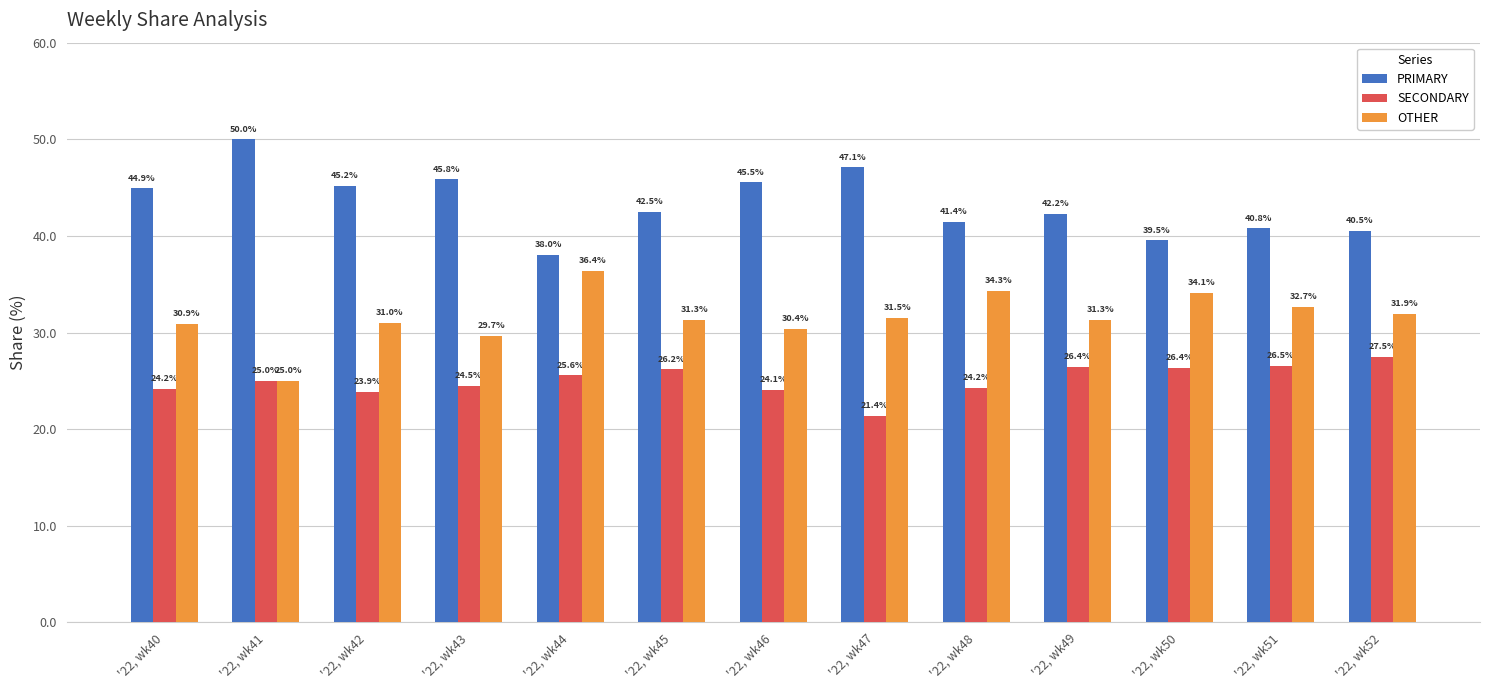

What is the value of the OTHER bar at the 10th from the left?

31.3